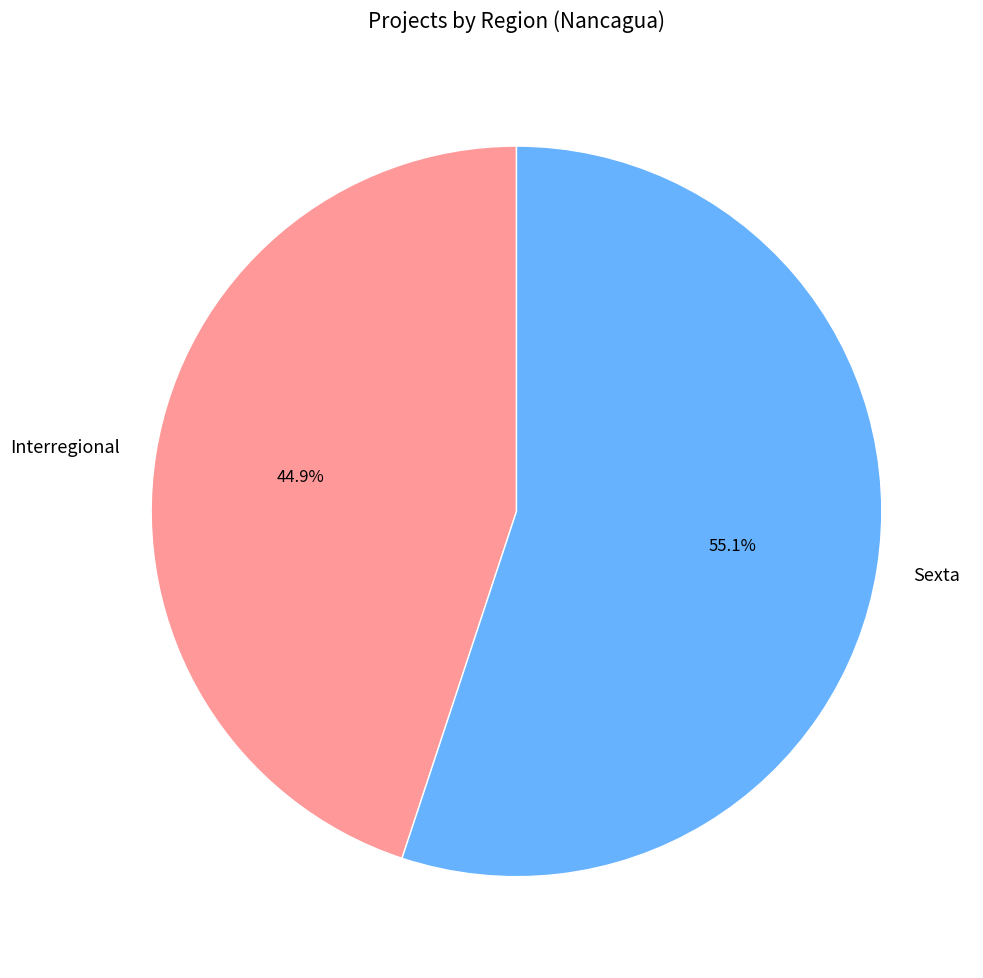

To the nearest percent, what is the difference between the largest and smallest slice percentages?

10%